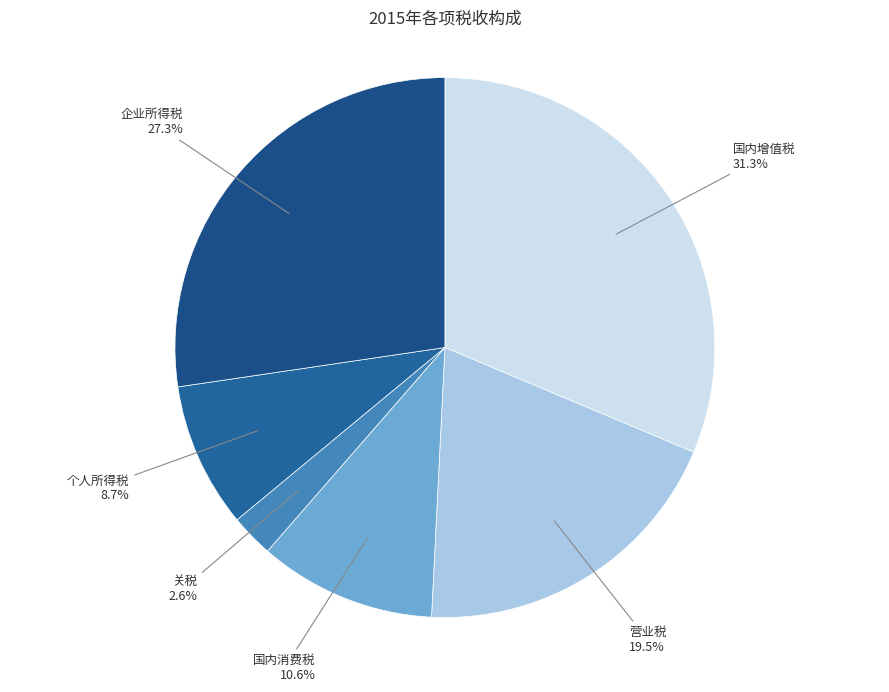

To the nearest percent, what percentage of the pie is 国内消费税?

11%